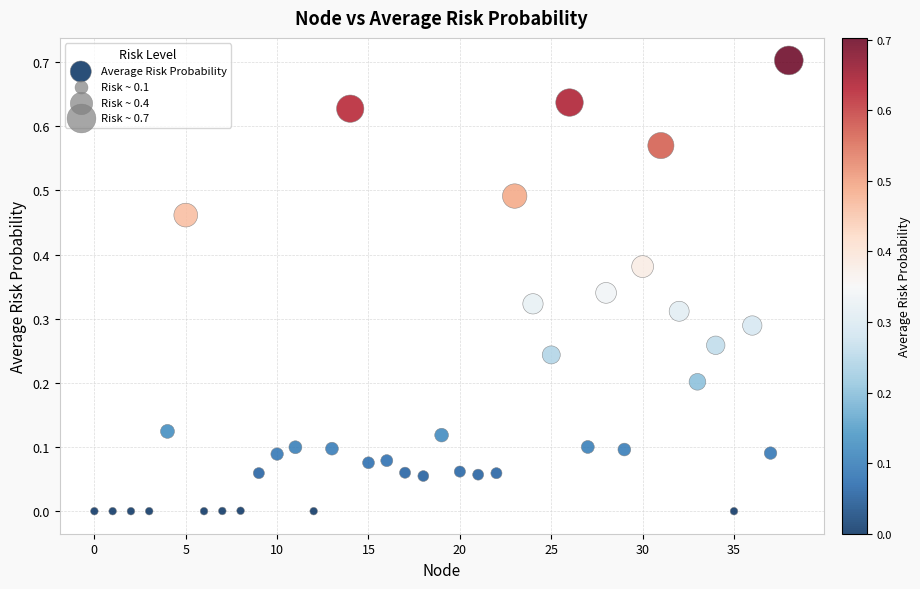

What is the range of Y values (max minus min)?

0.7